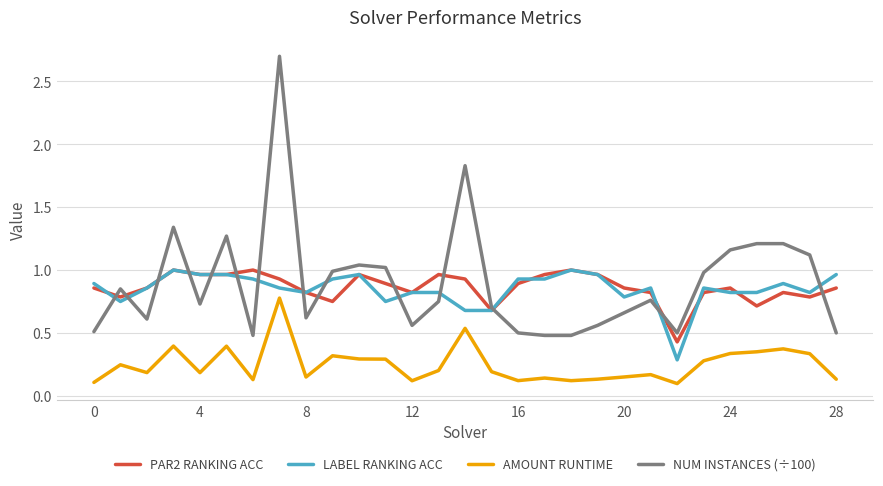

True or false: AMOUNT RUNTIME and LABEL RANKING ACC cross at least once.

False